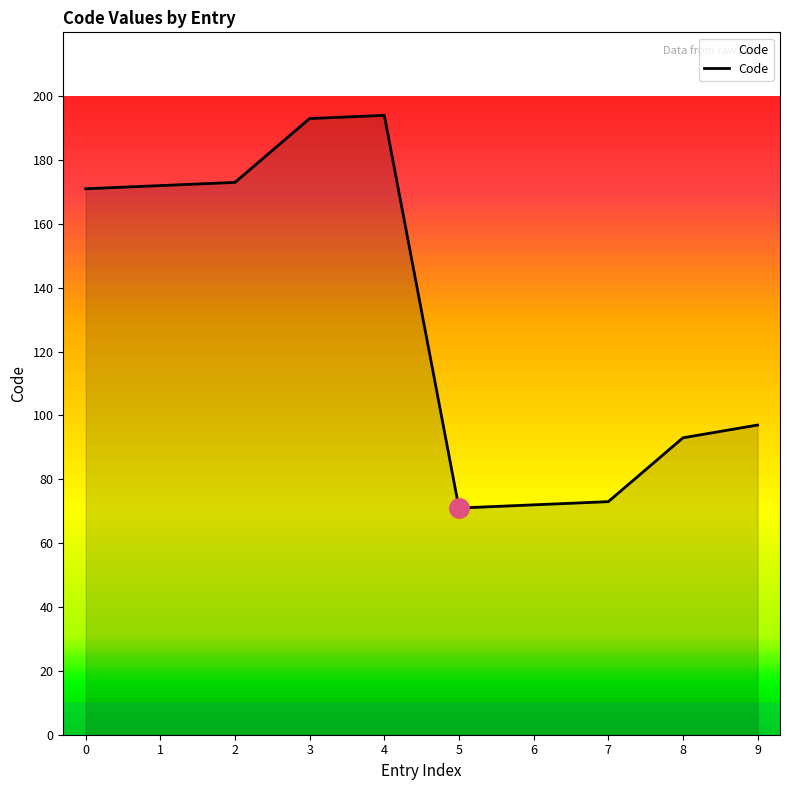

What is the change in value from 2 to 4?

+21